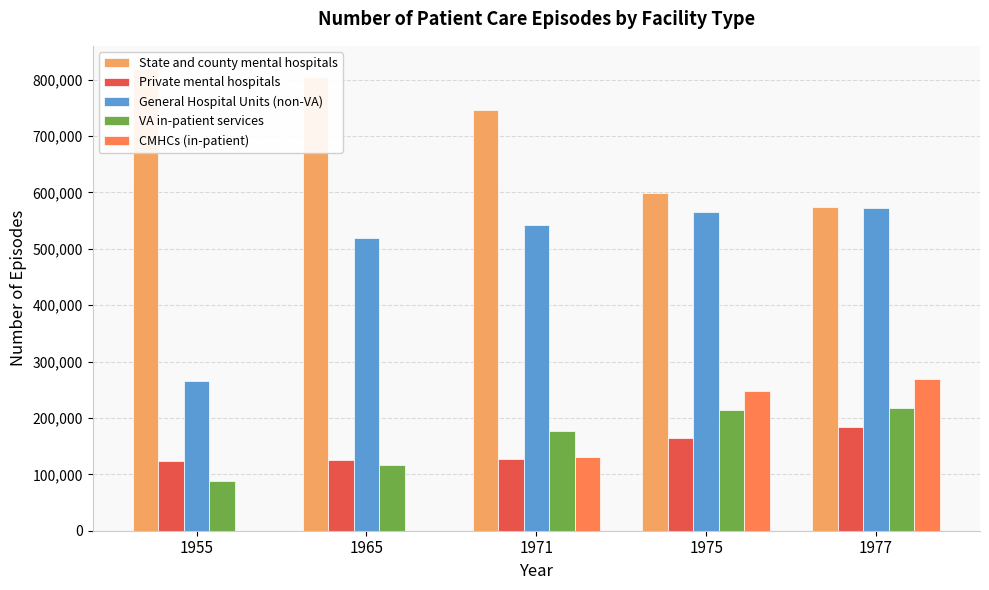

Is it true that State and county mental hospitals equals 598993 at 1975?

True